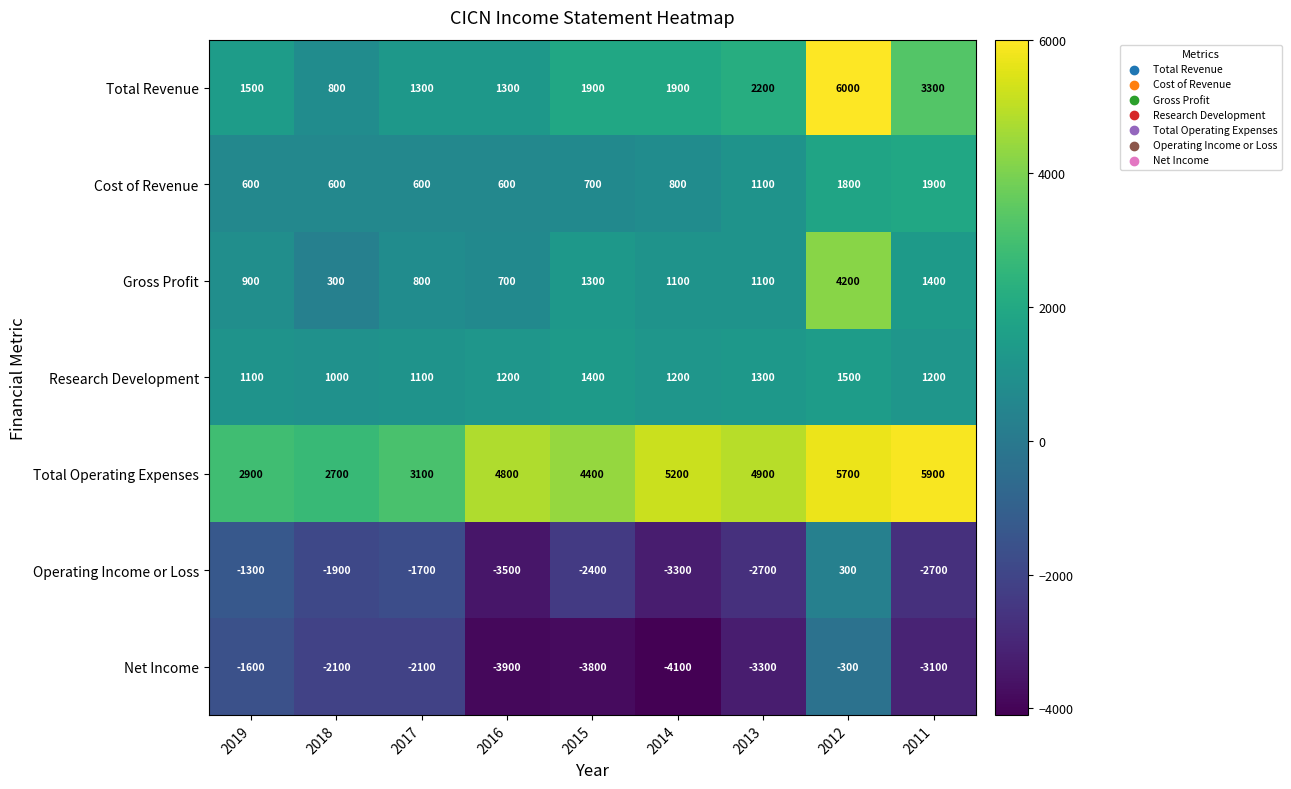

Count the number of data series in this chart.

7